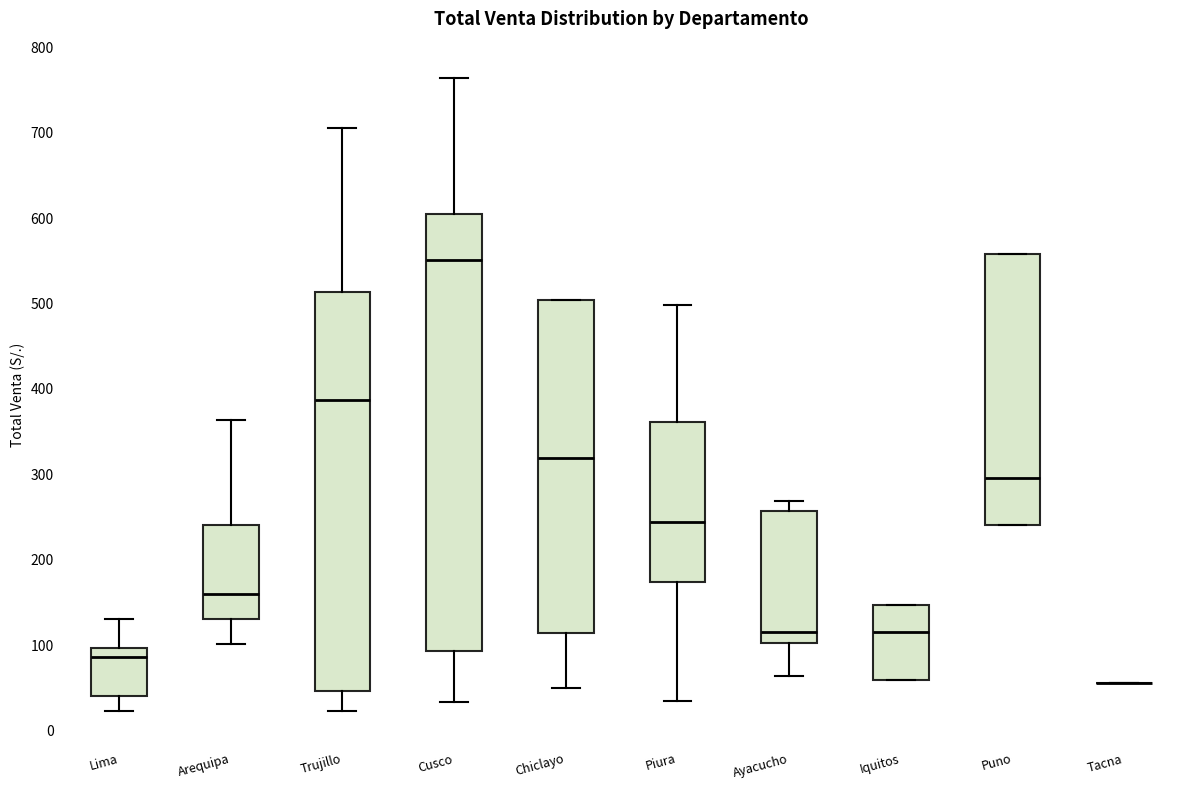

Reading left to right, read every box against the y-axis: the position of its median line, the range the box covers, and the ends of its whiskers. The values are not printed on the chart, so give them approximately, as read against the axis.

Lima: median 90, box 40 to 100, whiskers 20 to 130
Arequipa: median 160, box 130 to 240, whiskers 100 to 360
Trujillo: median 390, box 50 to 510, whiskers 20 to 710
Cusco: median 550, box 90 to 610, whiskers 30 to 760
Chiclayo: median 320, box 110 to 500, whiskers 50 to 500
Piura: median 240, box 170 to 360, whiskers 40 to 500
Ayacucho: median 120, box 100 to 260, whiskers 60 to 270
Iquitos: median 120, box 60 to 150, whiskers 60 to 150
Puno: median 300, box 240 to 560, whiskers 240 to 560
Tacna: box collapsed to a line at 60, whiskers 60 to 60